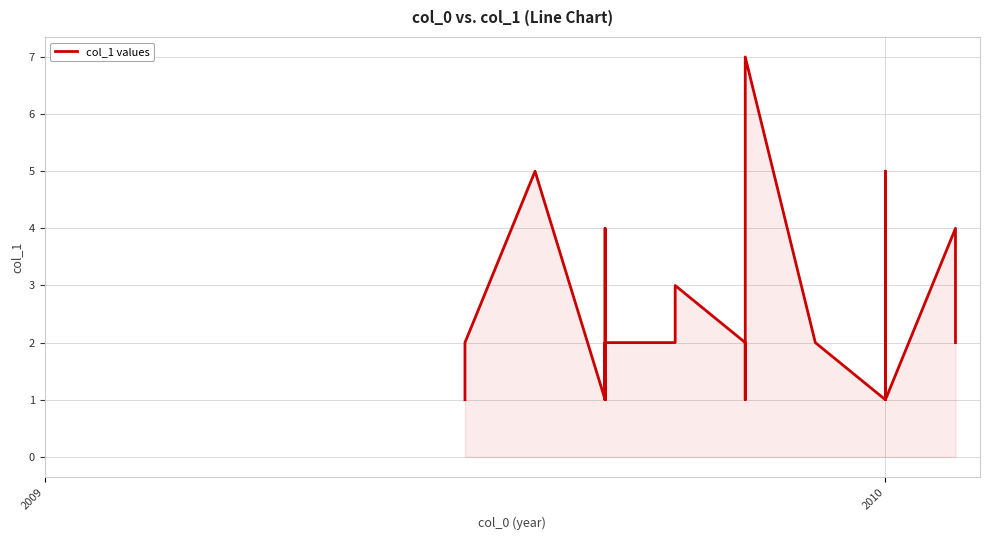

How many lines are shown in the chart?

1